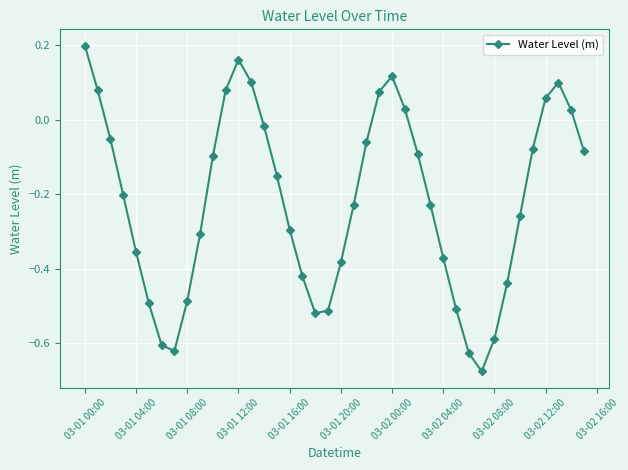

True or false: the data has more than 0 interior local peaks.

True